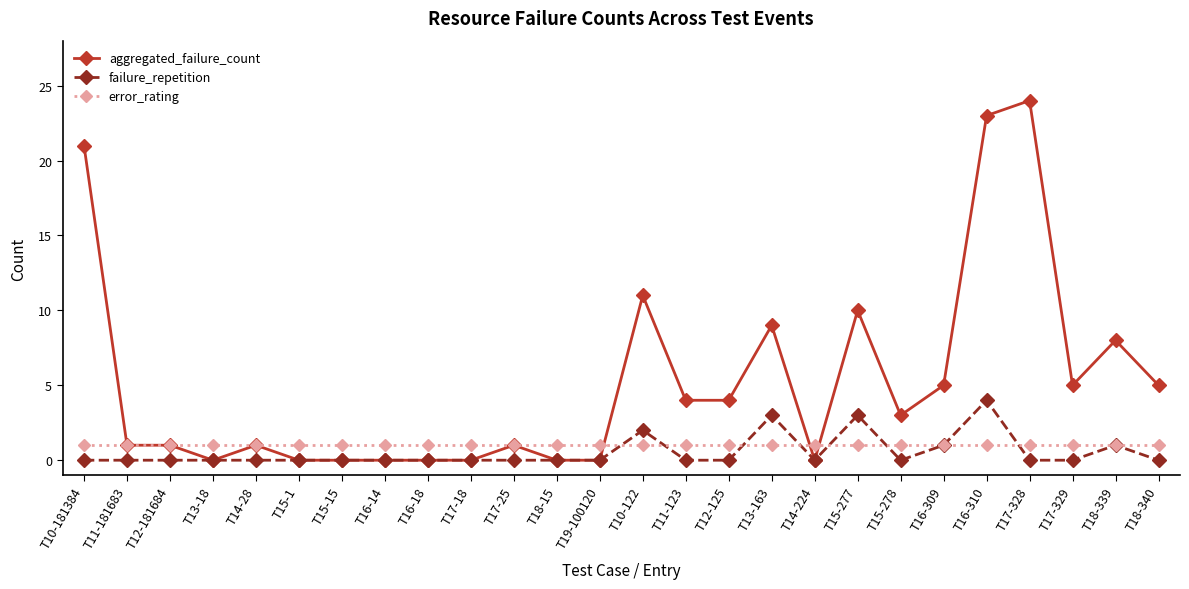

Reading left to right, list all the values displayed in this chart.

aggregated_failure_count: T10-181384=21	T11-181683=1	T12-181684=1	T13-18=0	T14-28=1	T15-1=0	T15-15=0	T16-14=0	T16-18=0	T17-18=0	T17-25=1	T18-15=0	T19-100120=0	T10-122=11	T11-123=4	T12-125=4	T13-163=9	T14-224=0	T15-277=10	T15-278=3	T16-309=5	T16-310=23	T17-328=24	T17-329=5	T18-339=8	T18-340=5
failure_repetition: T10-181384=0	T11-181683=0	T12-181684=0	T13-18=0	T14-28=0	T15-1=0	T15-15=0	T16-14=0	T16-18=0	T17-18=0	T17-25=0	T18-15=0	T19-100120=0	T10-122=2	T11-123=0	T12-125=0	T13-163=3	T14-224=0	T15-277=3	T15-278=0	T16-309=1	T16-310=4	T17-328=0	T17-329=0	T18-339=1	T18-340=0
error_rating: T10-181384=1	T11-181683=1	T12-181684=1	T13-18=1	T14-28=1	T15-1=1	T15-15=1	T16-14=1	T16-18=1	T17-18=1	T17-25=1	T18-15=1	T19-100120=1	T10-122=1	T11-123=1	T12-125=1	T13-163=1	T14-224=1	T15-277=1	T15-278=1	T16-309=1	T16-310=1	T17-328=1	T17-329=1	T18-339=1	T18-340=1